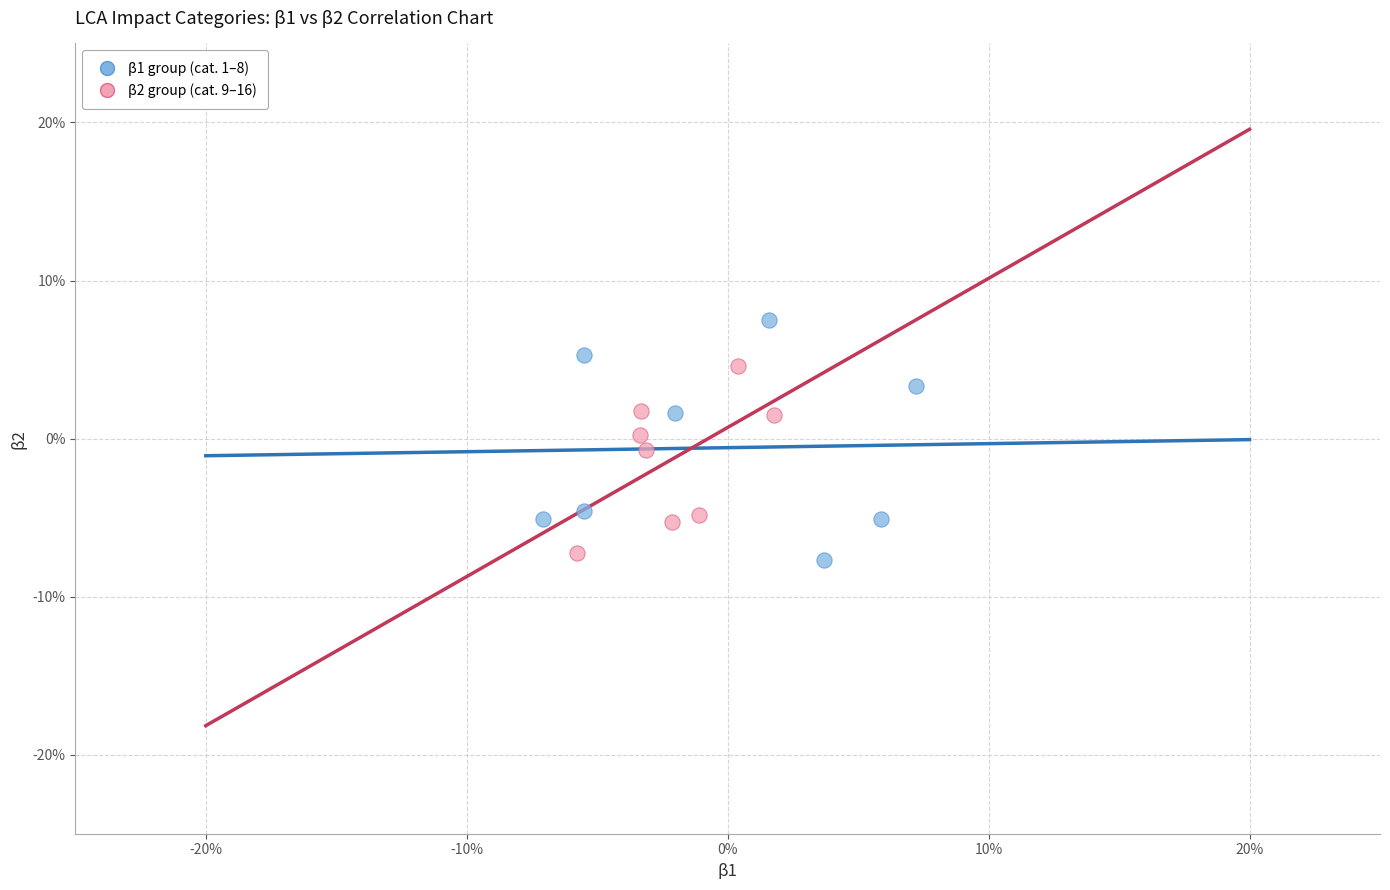

Which series contains the highest Y value?

β1 group (cat. 1–8)